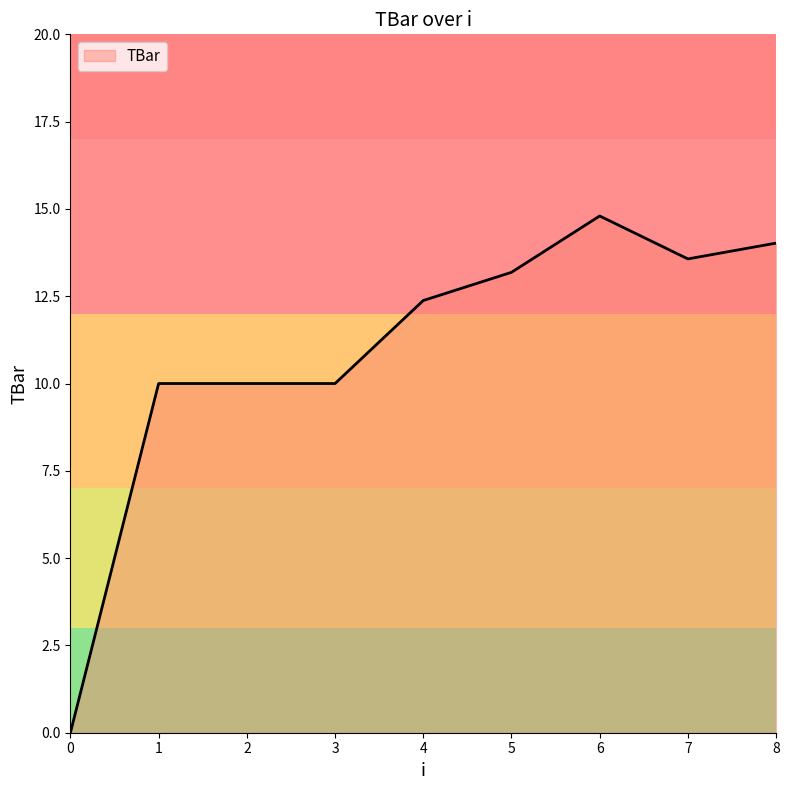

Reading left to right, transcribe all the data shown in this chart.

0.0	10.0	10.0	10.0	12.4	13.2	14.8	13.6	14.0